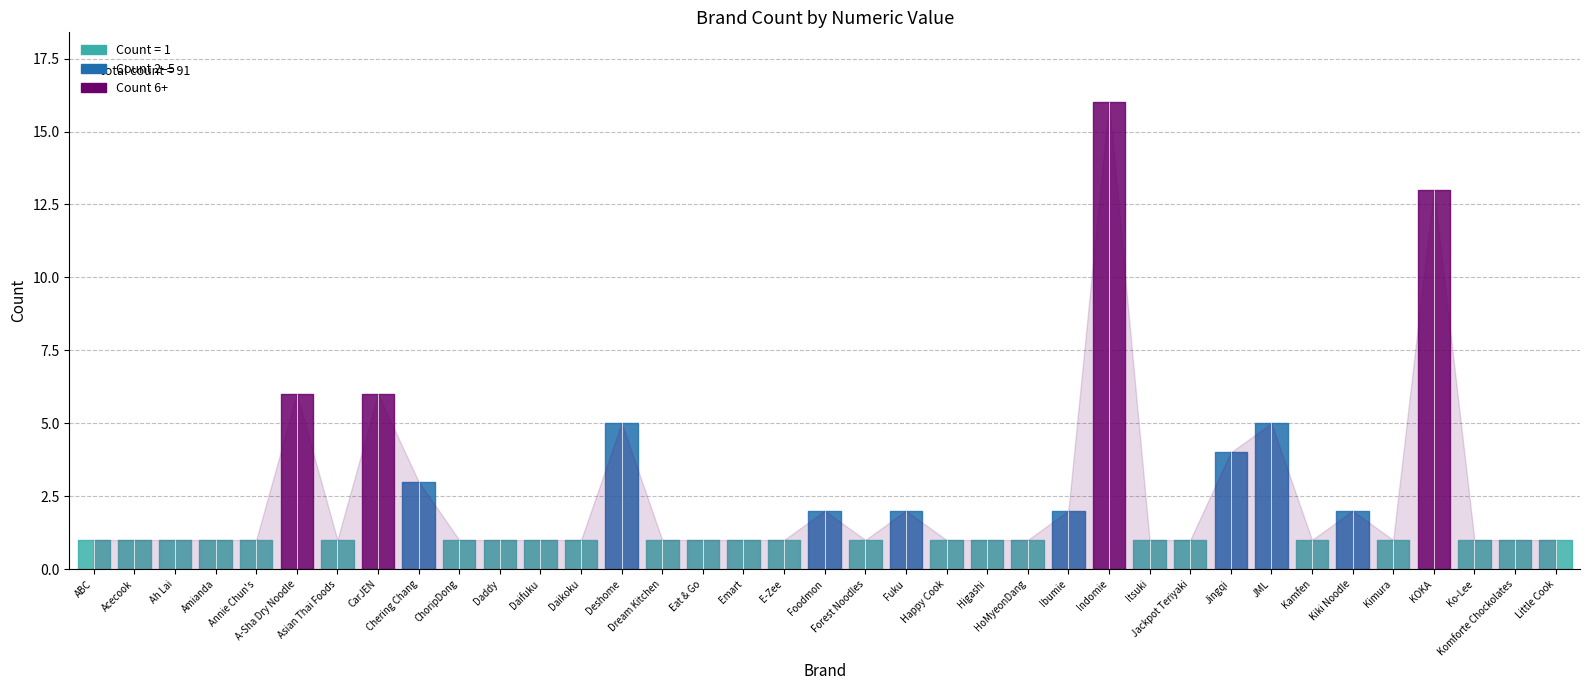

How many series are shown in this chart?

1